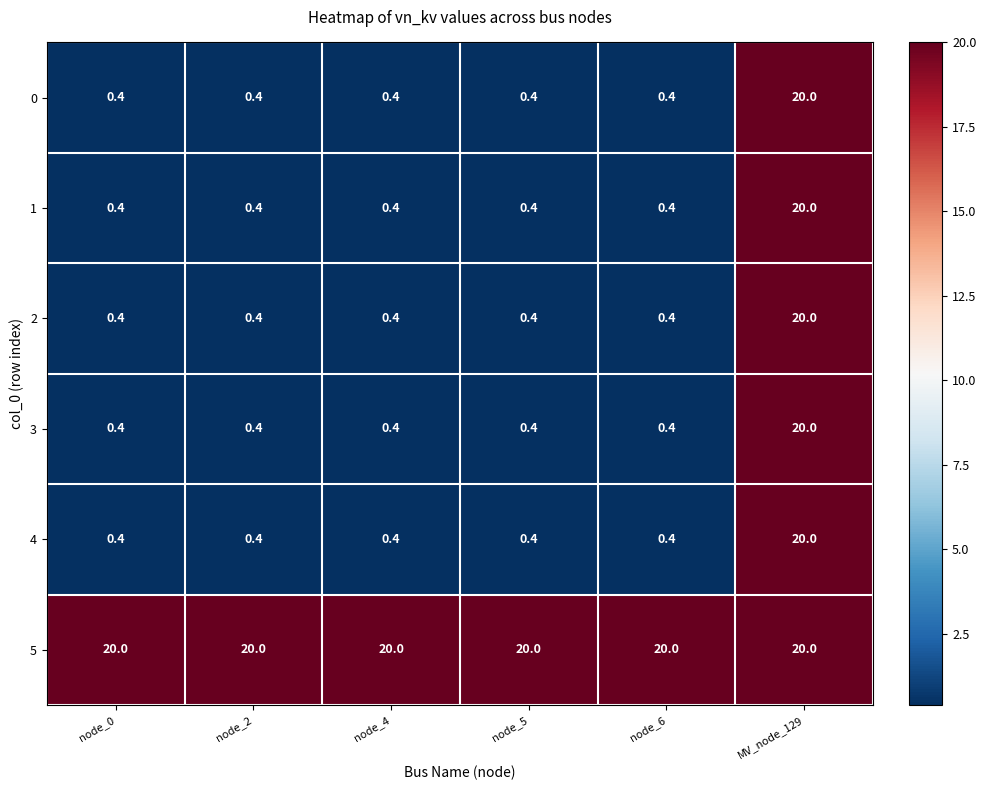

What is the minimum value shown in the chart?

0.4